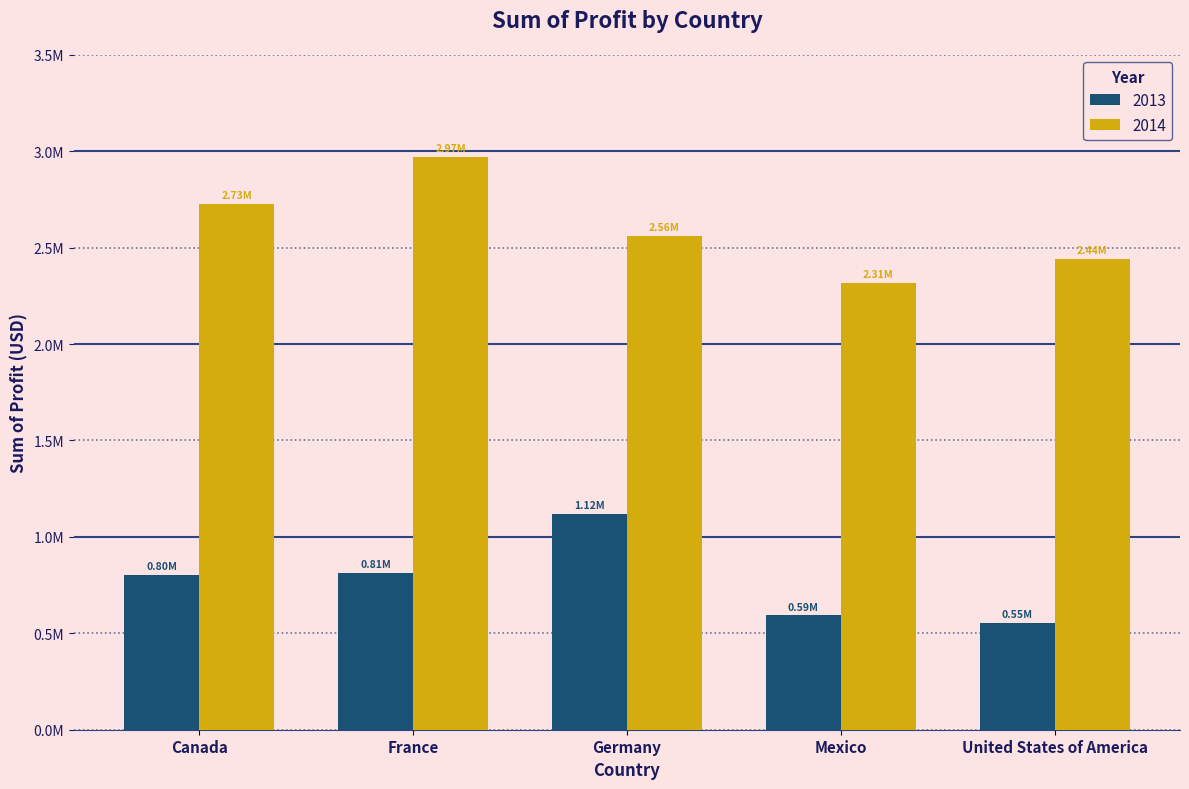

At which category is the sum across all series the highest?

France